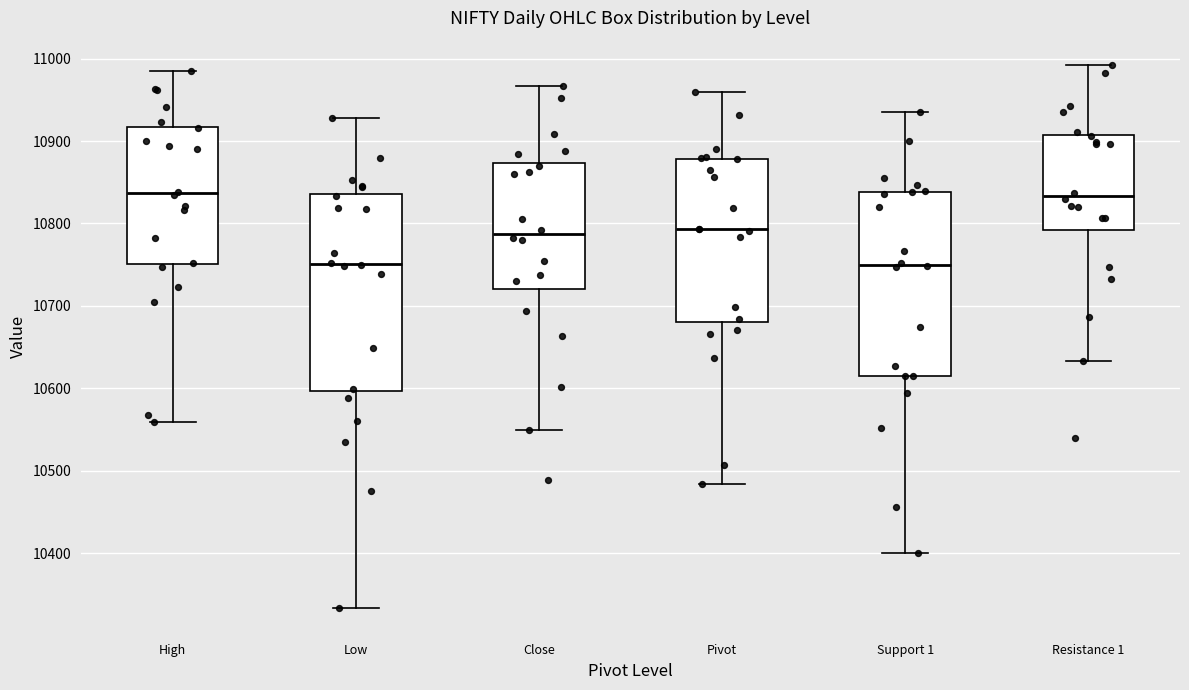

Reading left to right, transcribe this box plot: for each box, give where its median line is, the range the box spans, and where its two whiskers end, as read against the y-axis. The values are not printed on the chart, so give them approximately, as read against the axis.

High: median 10840, box 10750 to 10920, whiskers 10560 to 10990
Low: median 10750, box 10600 to 10840, whiskers 10330 to 10930
Close: median 10790, box 10720 to 10870, whiskers 10550 to 10970
Pivot: median 10790, box 10680 to 10880, whiskers 10480 to 10960
Support 1: median 10750, box 10610 to 10840, whiskers 10400 to 10940
Resistance 1: median 10830, box 10790 to 10910, whiskers 10630 to 10990